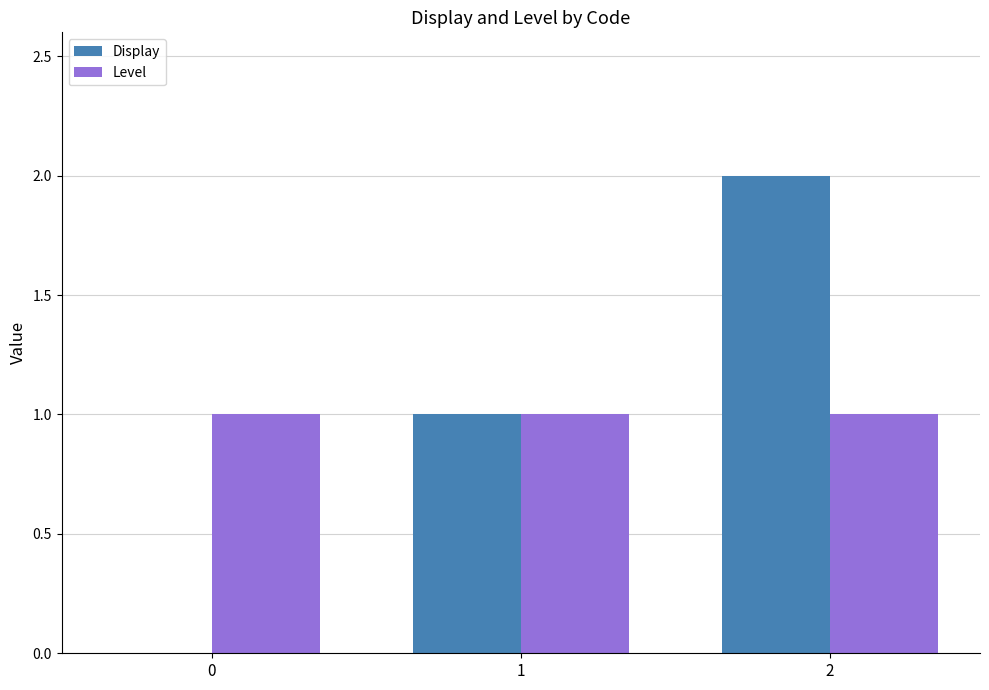

True or false: Level has a value of 1 at 0.

True